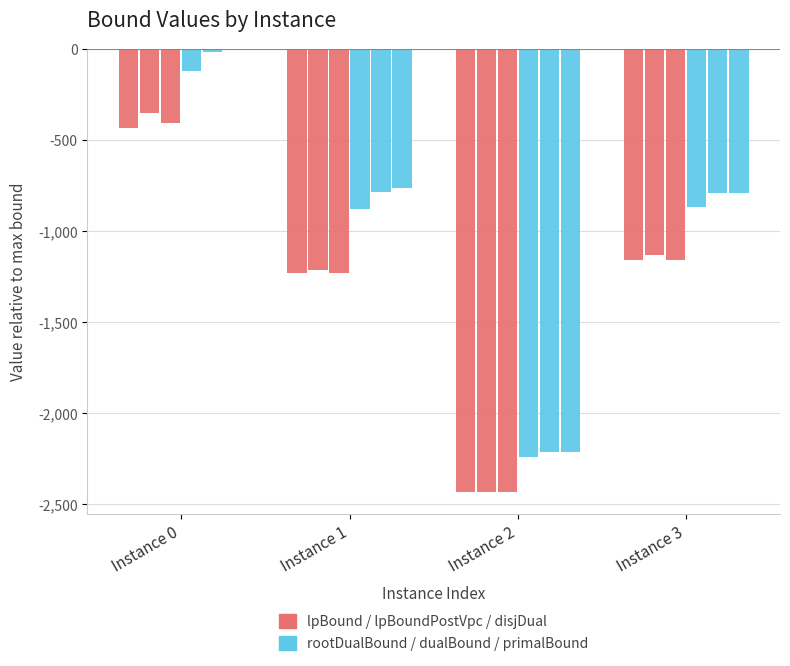

What is the total value across all series at Instance 2?

-13959.7